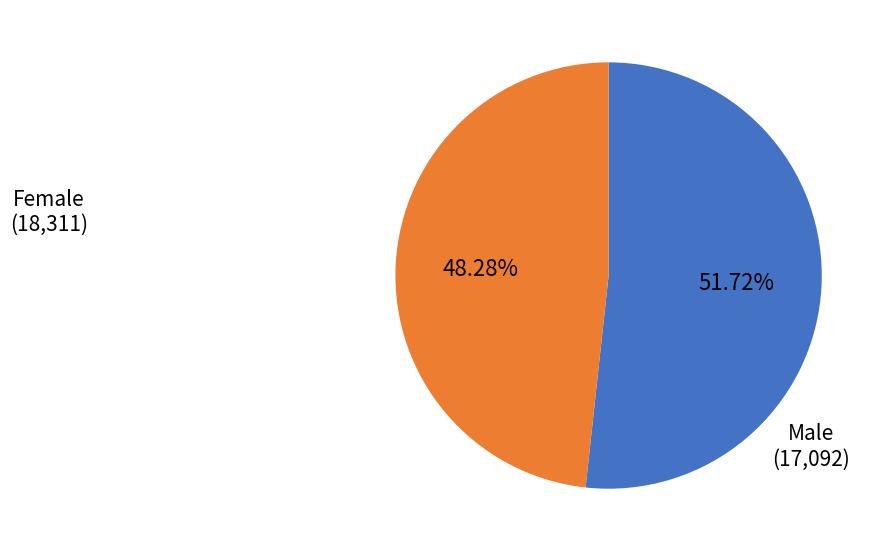

Is there any slice that represents more than half of the pie?

Yes